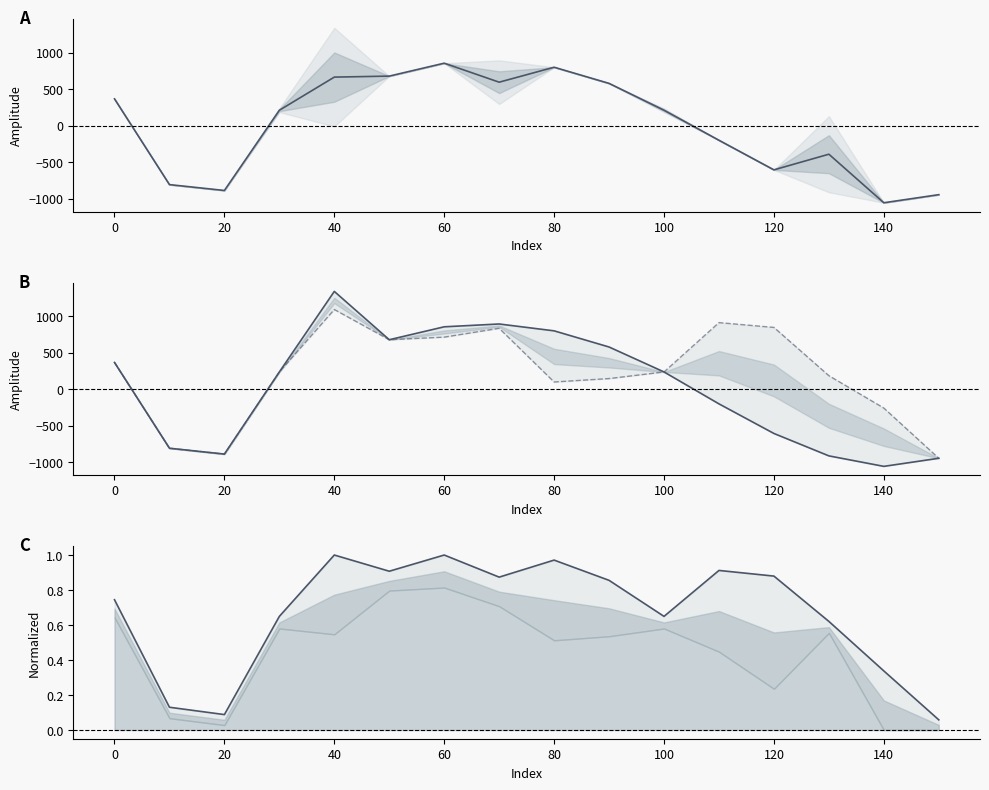

True or false: spline and target intersect in this chart.

False